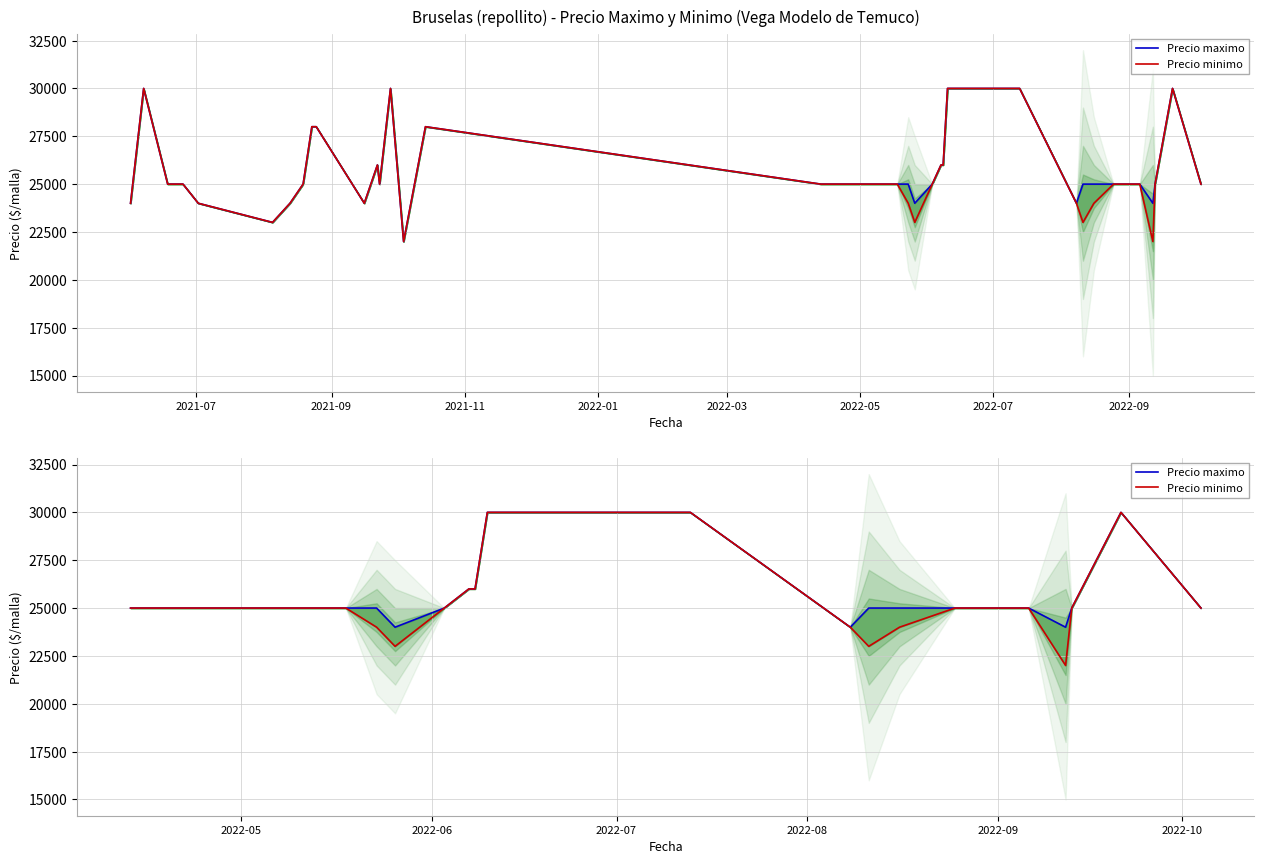

Does the chart have visible grid lines?

Yes